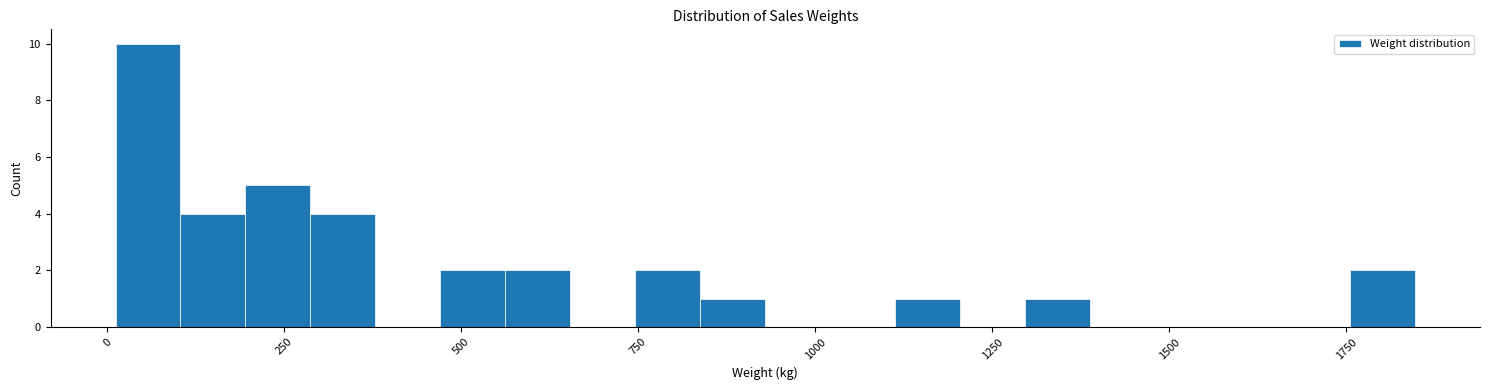

Around what value on the x-axis is the tallest bar? Give the approximate position of its centre, as read against the axis.

50